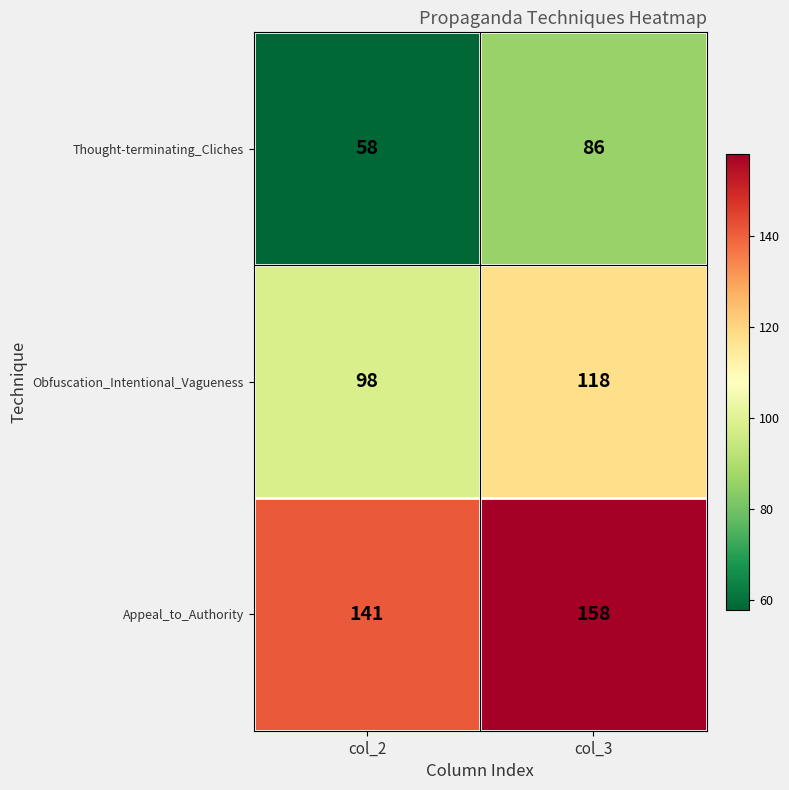

What is the total value across all series at col_2?

297